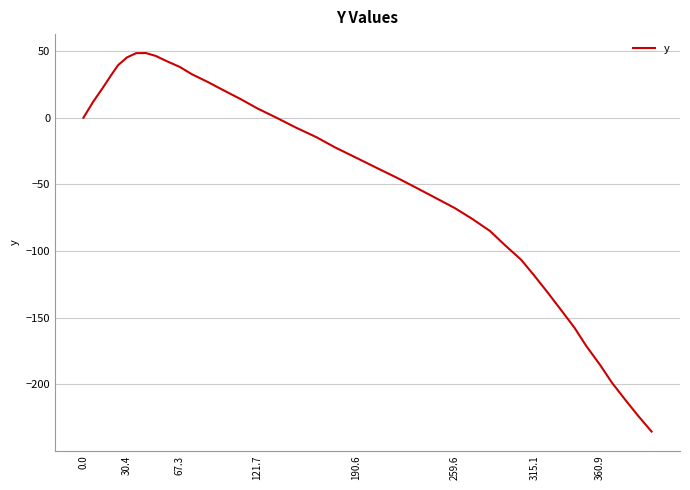

What is the average value?

-50.0